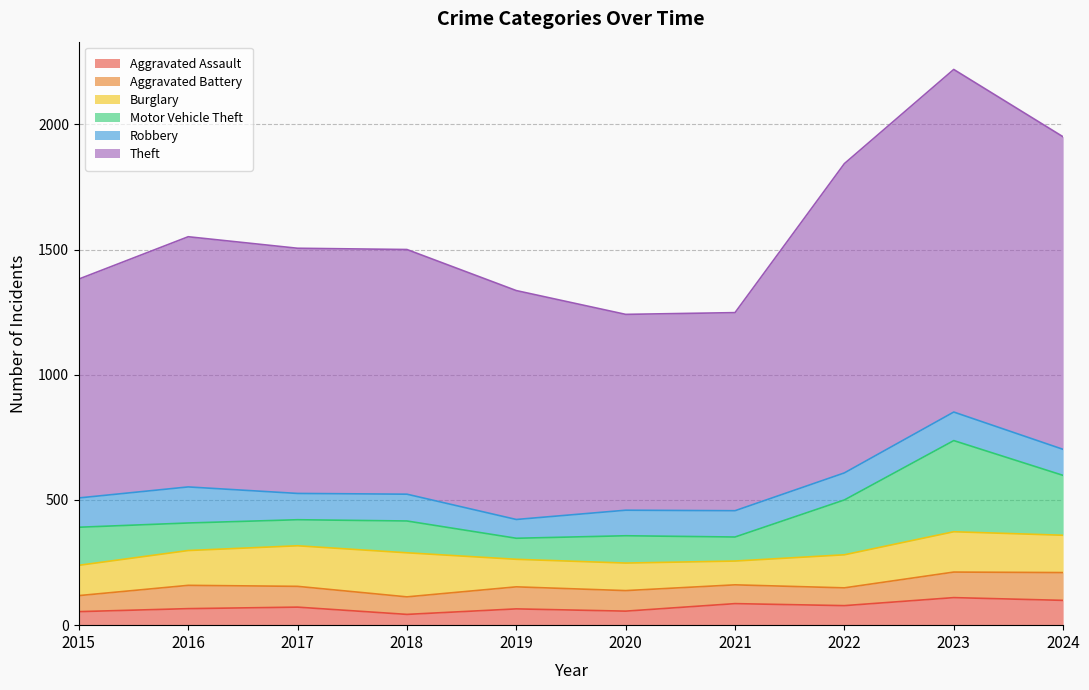

Rank the series at 2018 from highest to lowest value.

Theft, Burglary, Motor Vehicle Theft, Robbery, Aggravated Battery, Aggravated Assault